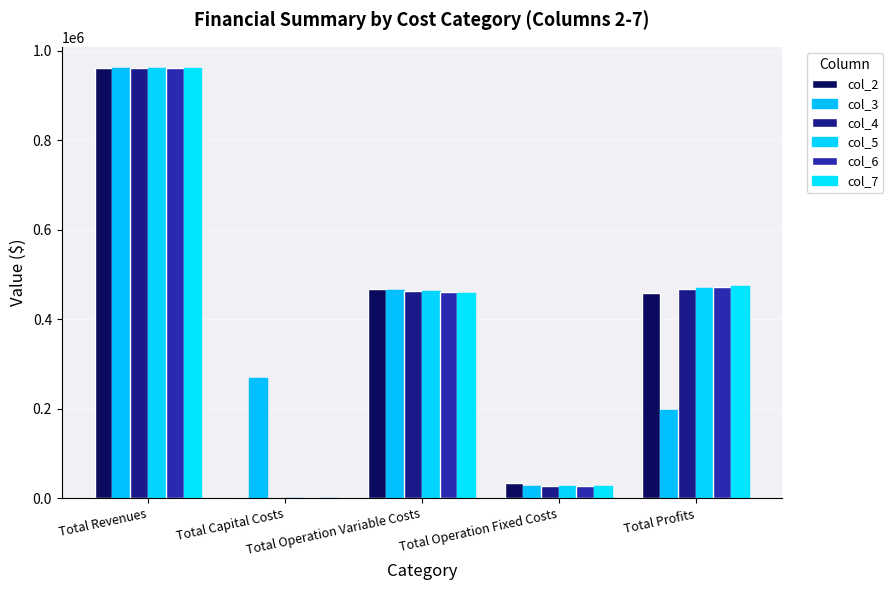

Are the bars grouped side by side (vs. stacked)?

Yes